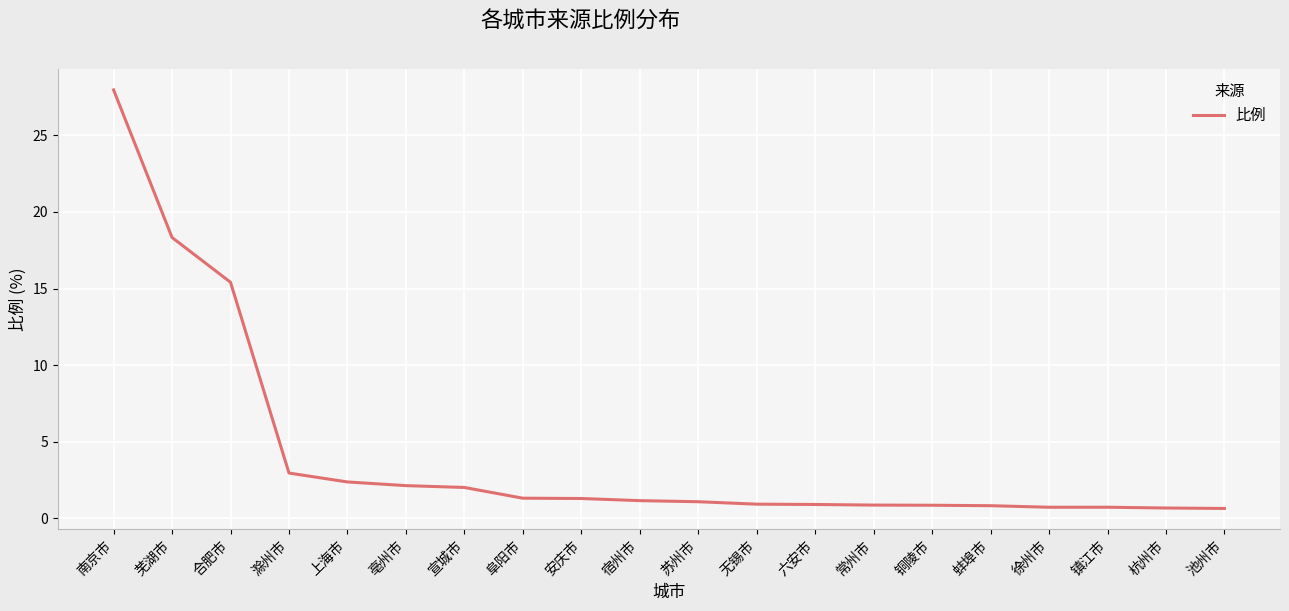

The value at 蚌埠市 is 0.8. True or false?

True